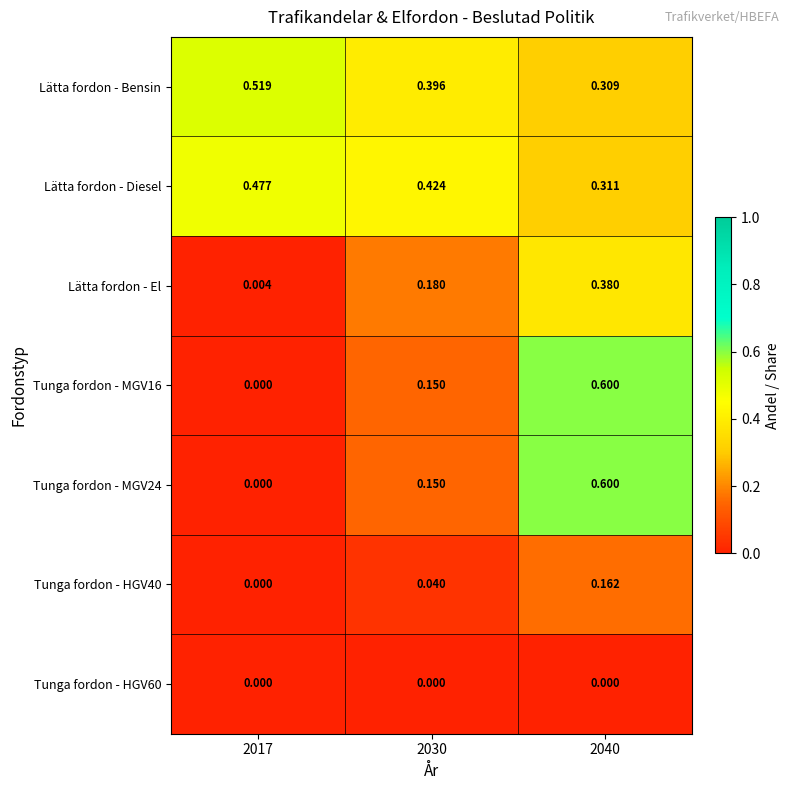

Is the value of Tunga fordon - HGV40 at 2040 greater than the value of Lätta fordon - Bensin at 2017?

No